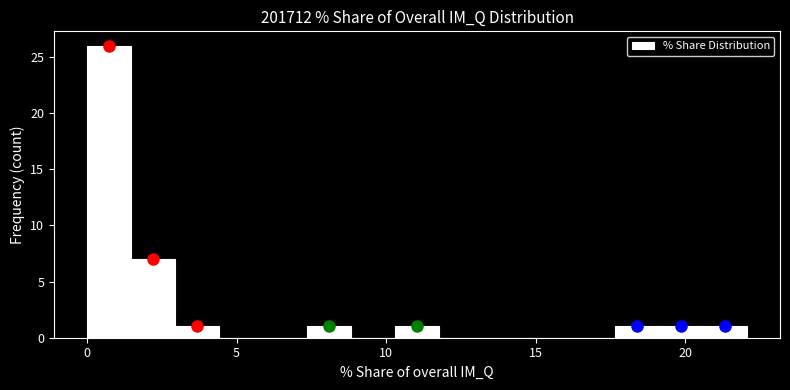

Around what value on the x-axis is the tallest bar? Give the approximate position of its centre, as read against the axis.

0.5